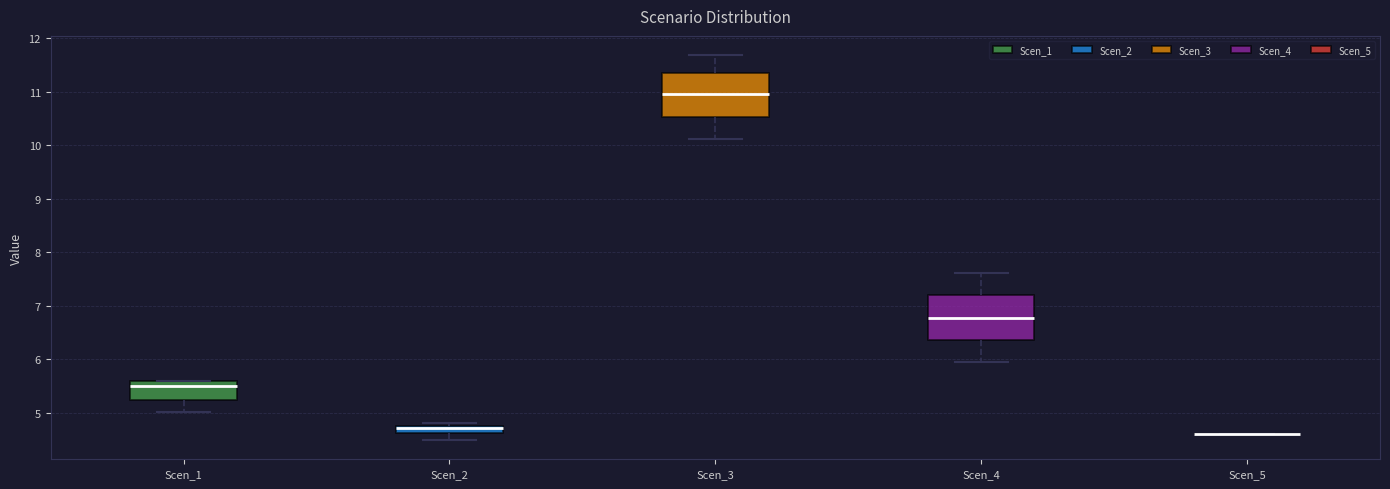

Where is the upper edge of the box for Scen_3 on the y-axis? The values are not printed on the chart, so give them approximately, as read against the axis.

11.4